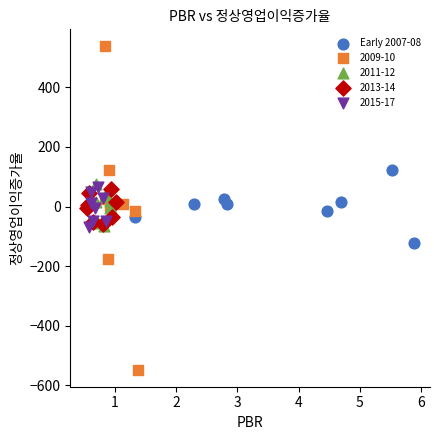

Which series has the largest Y range (max minus min)?

2009-10